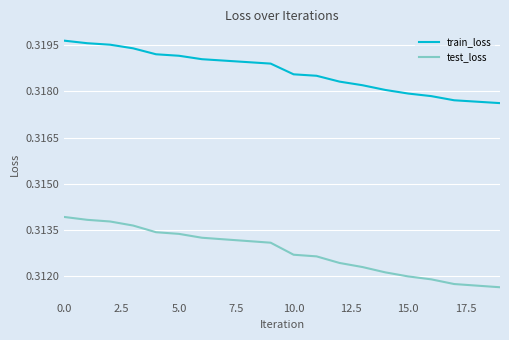

Which series has the widest spread of values?

test_loss